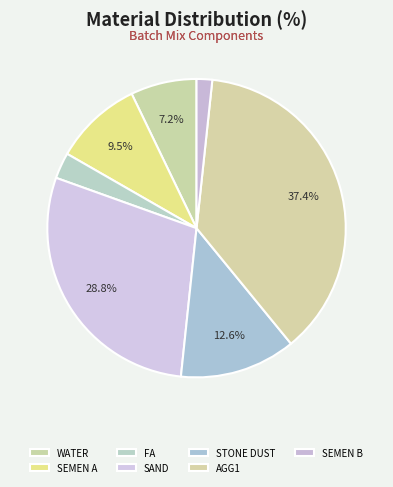

Is there any slice that represents more than half of the pie?

No